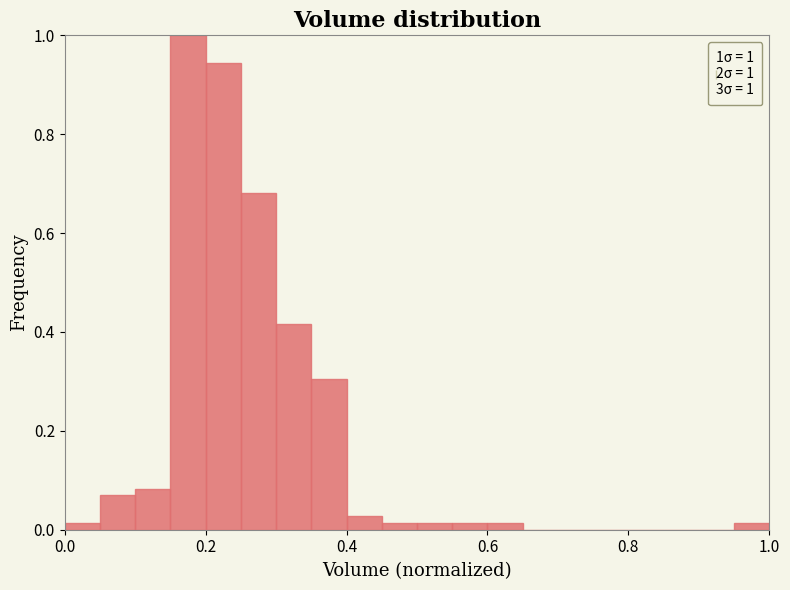

Around what value on the x-axis is the tallest bar? Give the approximate position of its centre, as read against the axis.

0.18